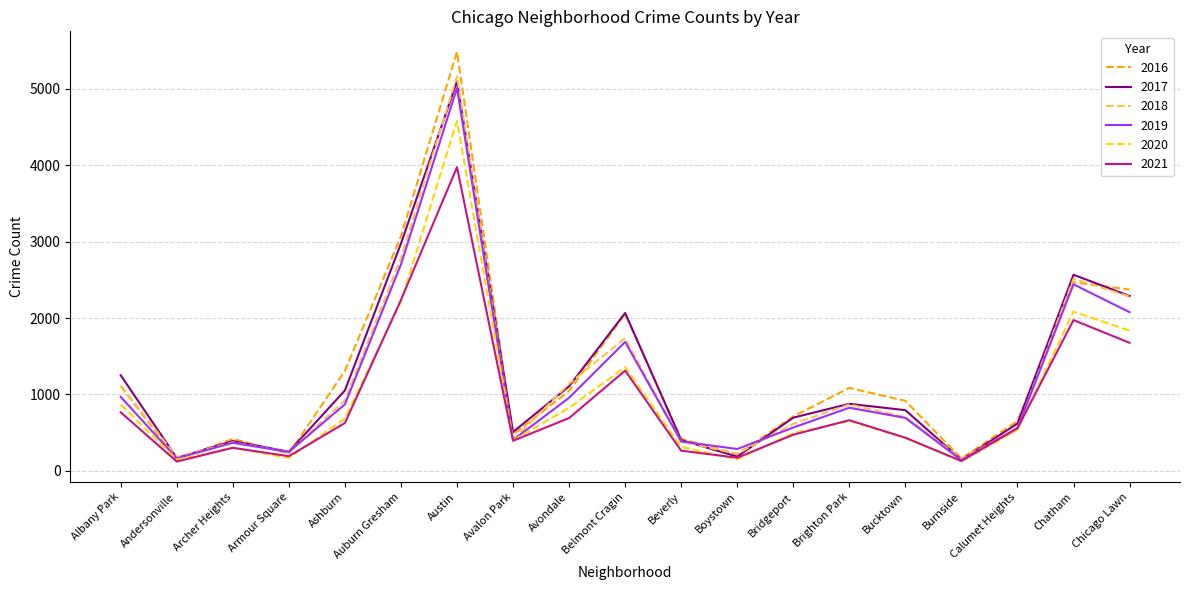

What is the difference between the maximum and minimum values in the 2017 series?

4950